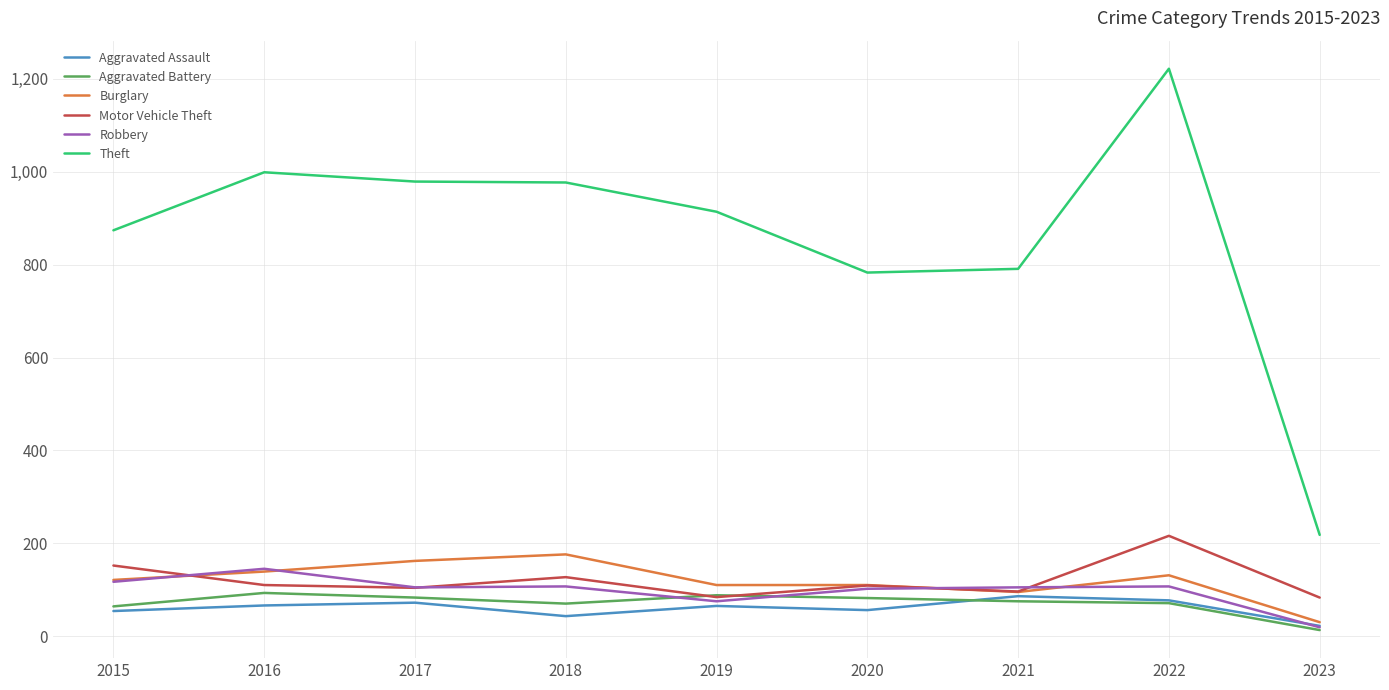

True or false: Theft and Robbery intersect in this chart.

False